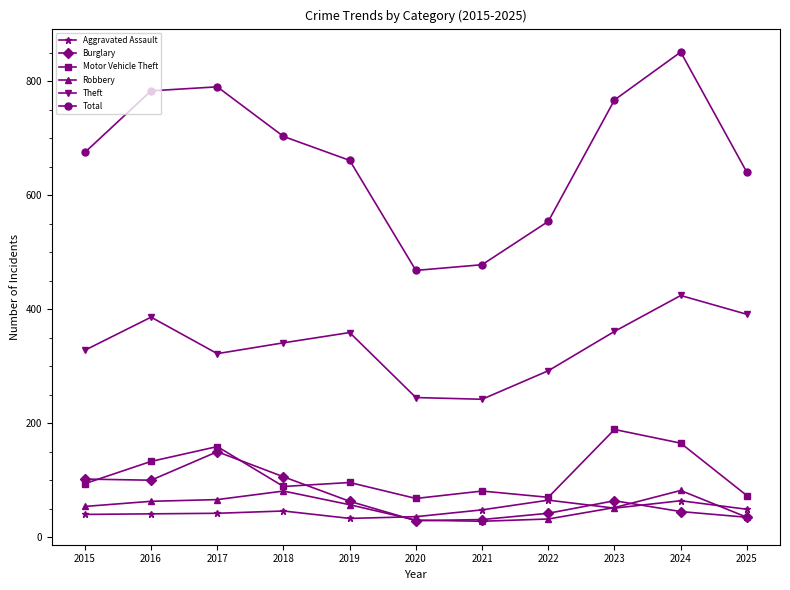

What are all the series names shown in the legend?

Aggravated Assault, Burglary, Motor Vehicle Theft, Robbery, Theft, Total